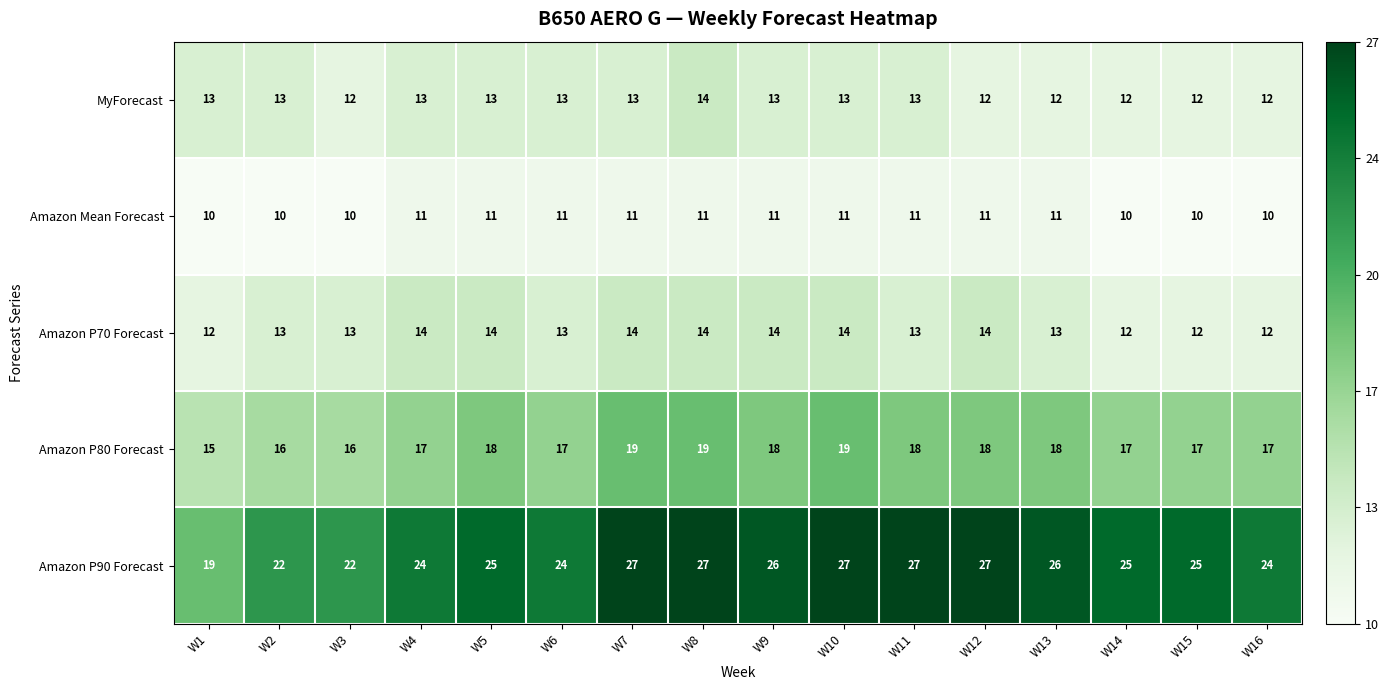

Which series has the largest total across all categories?

Amazon P90 Forecast